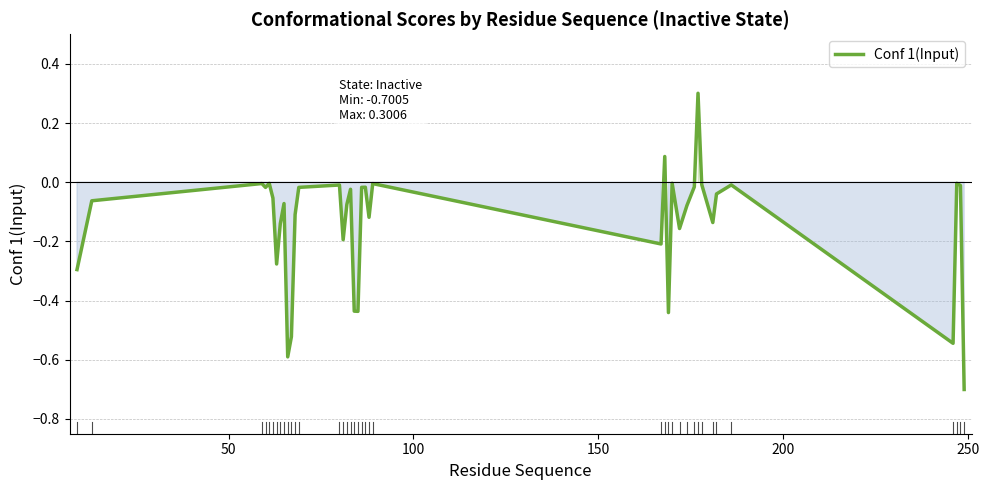

What is the difference between the maximum and minimum values?

1.0